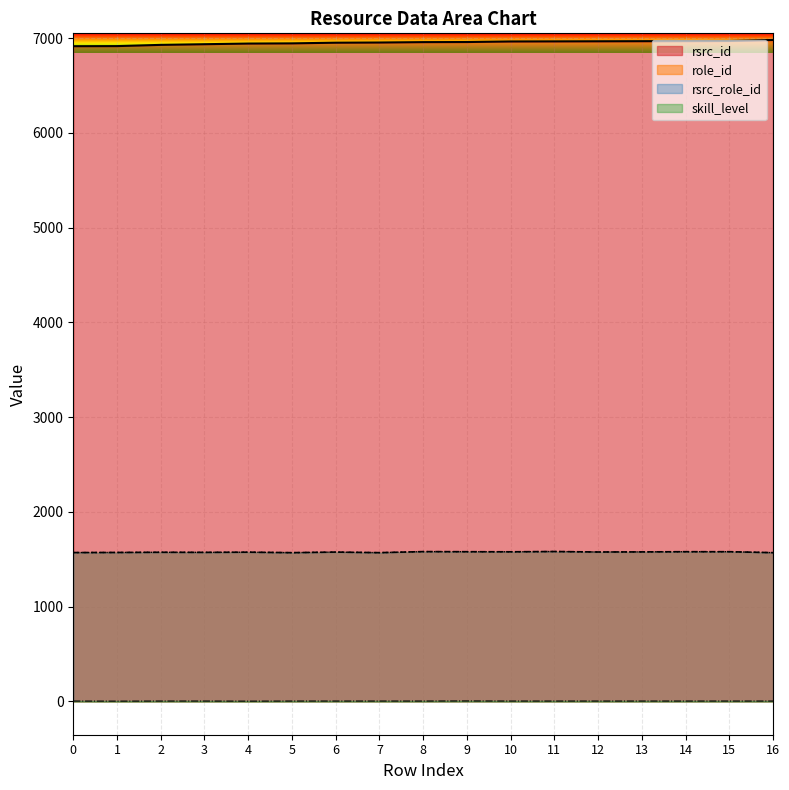

True or false: rsrc_role_id has more than 0 points higher than both neighbors.

True